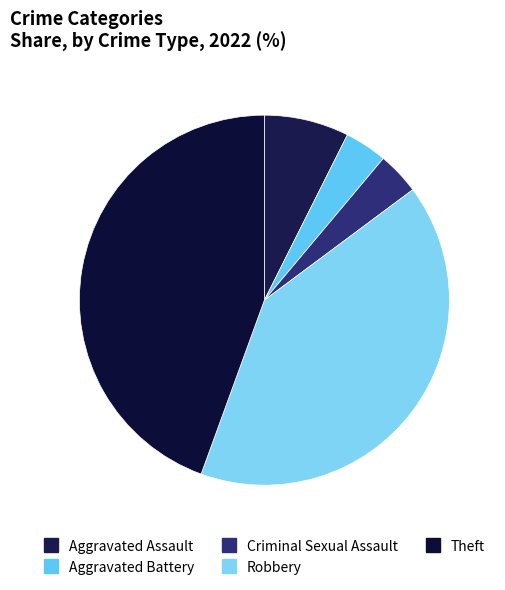

To the nearest percent, what percentage of the pie is Aggravated Battery?

4%